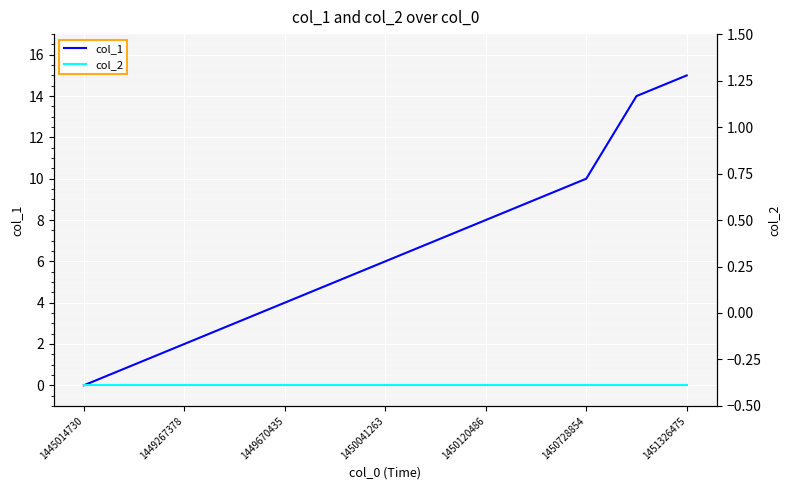

What is the difference between the second highest and minimum values in the col_1 series?

14